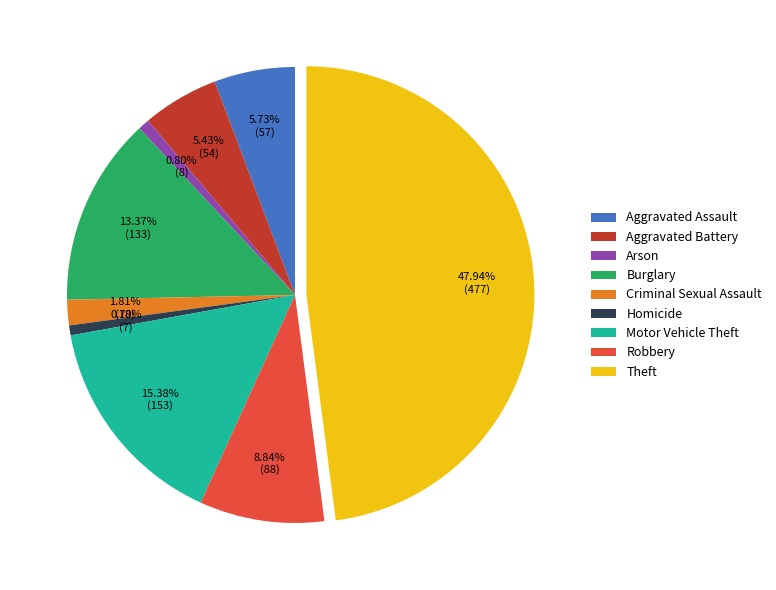

Does any single category account for the majority?

No